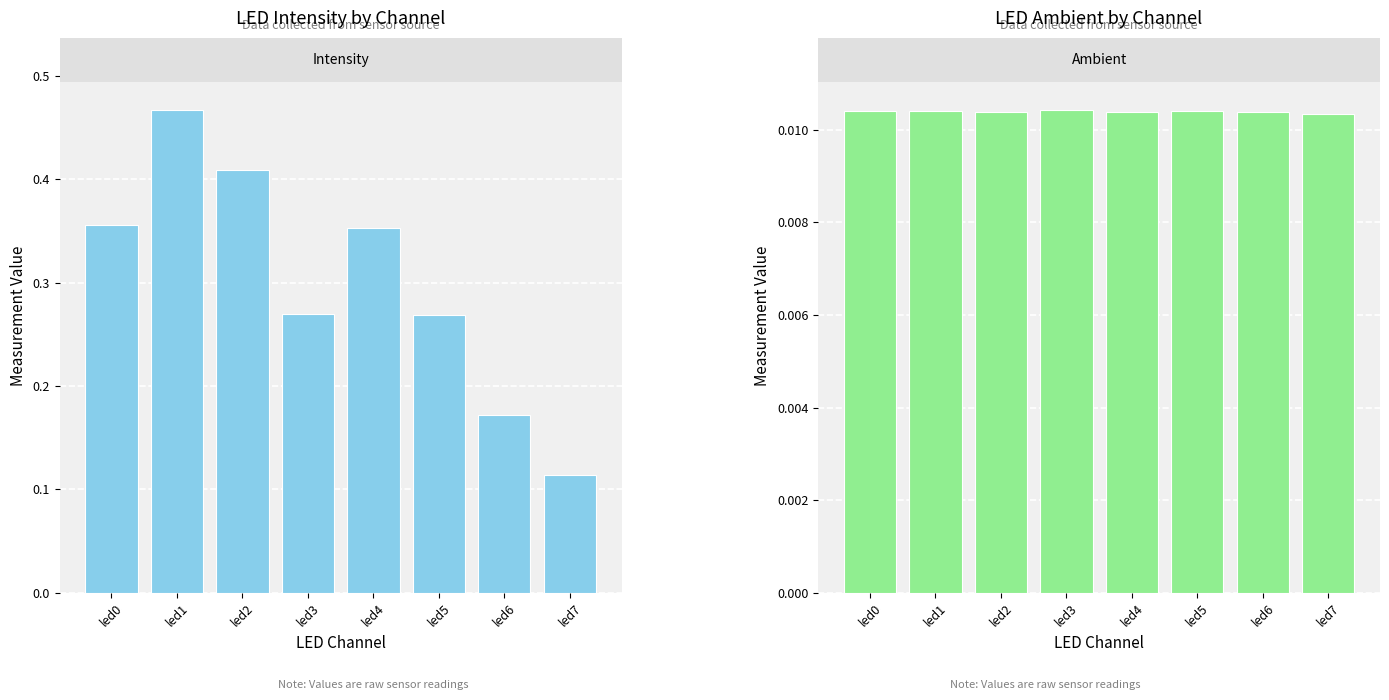

The ambient series shows 0.0 at led1. True or false?

True